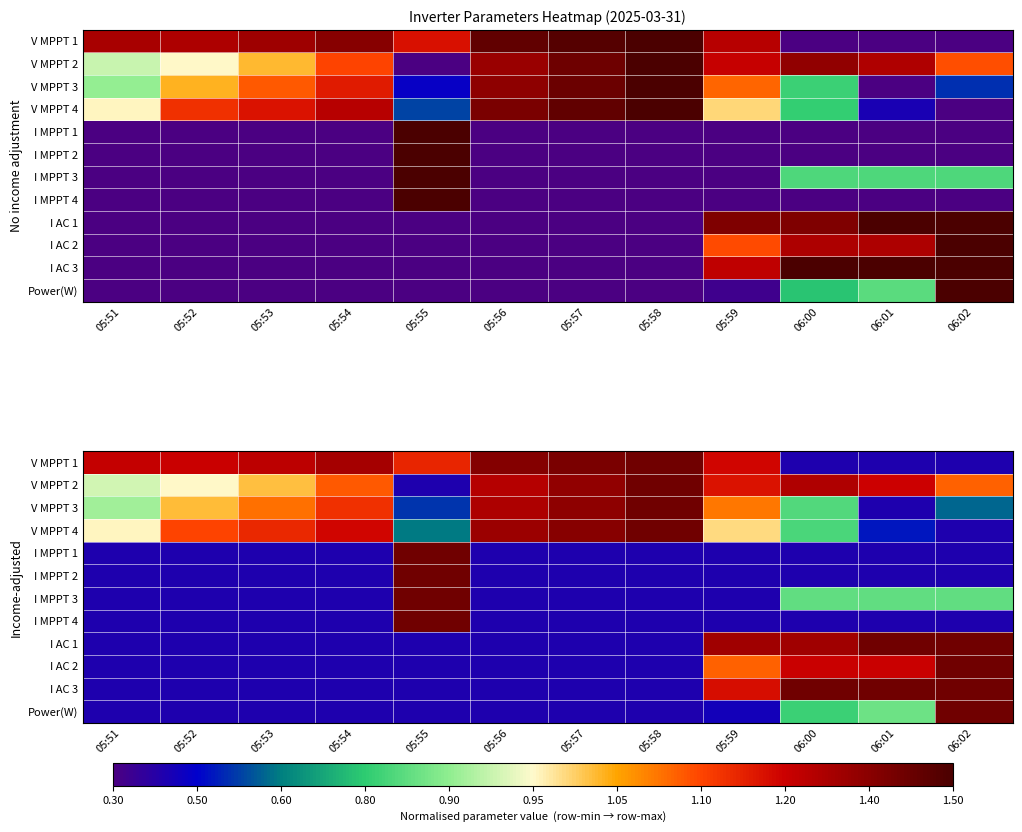

Rank the categories by V MPPT 3 value from lowest to highest.

06:01, 05:55, 06:02, 06:00, 05:51, 05:52, 05:59, 05:53, 05:54, 05:56, 05:57, 05:58